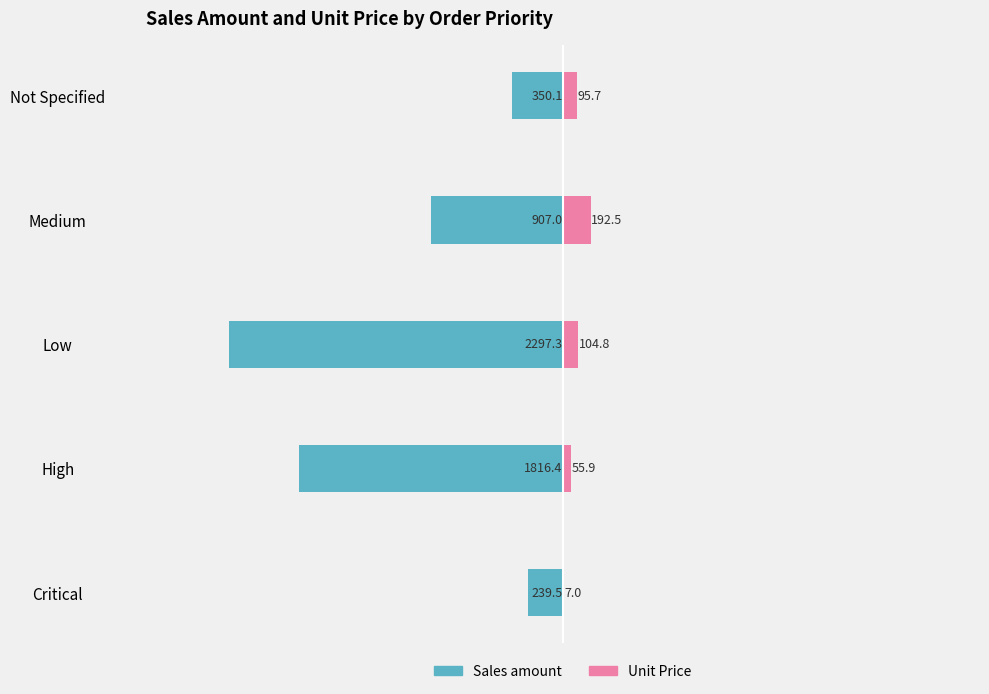

What is the difference between the second highest and second lowest values in the Unit Price series?

49.0